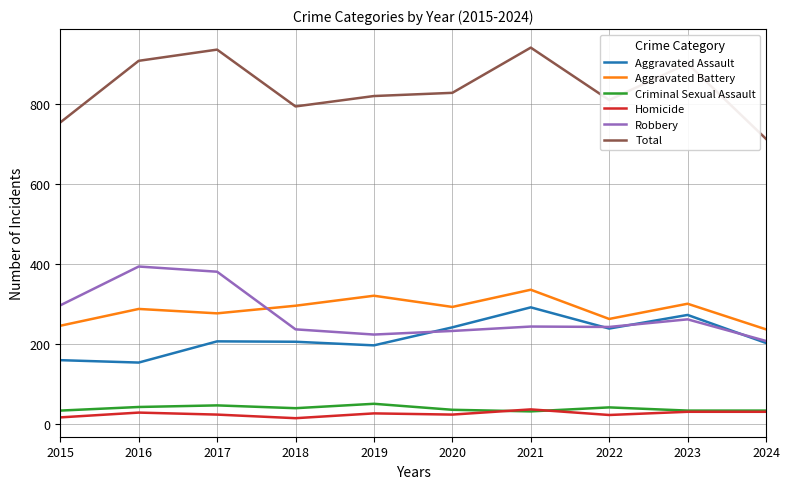

The Homicide series shows 31 at 2023. True or false?

True